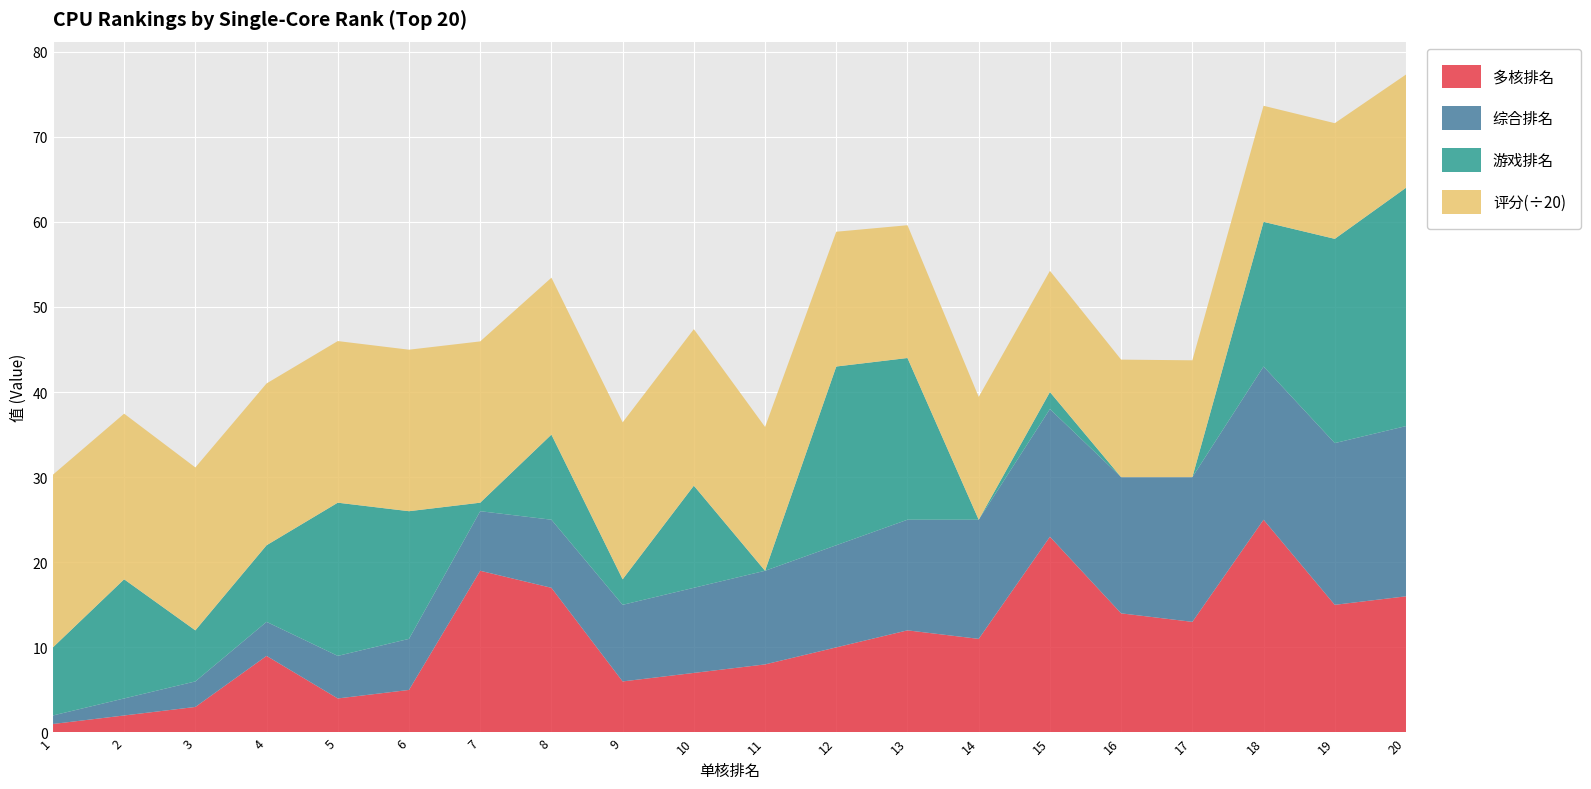

Reading right to left, transcribe all the data shown in this chart.

多核排名: 20=16.0	19=15.0	18=25.0	17=13.0	16=14.0	15=23.0	14=11.0	13=12.0	12=10.0	11=8.0	10=7.0	9=6.0	8=17.0	7=19.0	6=5.0	5=4.0	4=9.0	3=3.0	2=2.0	1=1.0
综合排名: 20=20.0	19=19.0	18=18.0	17=17.0	16=16.0	15=15.0	14=14.0	13=13.0	12=12.0	11=11.0	10=10.0	9=9.0	8=8.0	7=7.0	6=6.0	5=5.0	4=4.0	3=3.0	2=2.0	1=1.0
评分: 20=266.1	19=271.8	18=272.7	17=274.6	16=276.2	15=284.8	14=288.6	13=312.0	12=316.7	11=338.0	10=367.8	9=368.7	8=368.7	7=379.0	6=379.5	5=379.8	4=380.2	3=382.8	2=389.2	1=405.8
游戏排名: 20=28.0	19=24.0	18=17.0	17=0.0	16=0.0	15=2.0	14=0.0	13=19.0	12=21.0	11=0.0	10=12.0	9=3.0	8=10.0	7=1.0	6=15.0	5=18.0	4=9.0	3=6.0	2=14.0	1=8.0